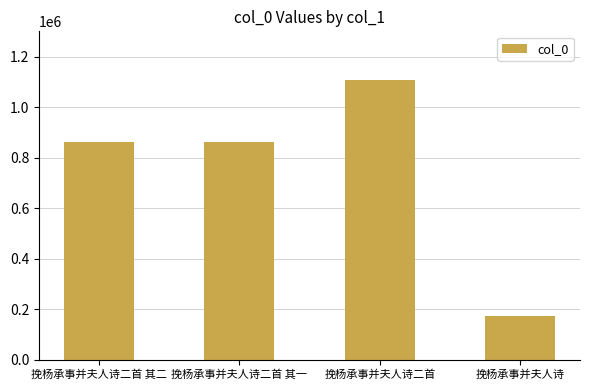

The value at 挽杨承事并夫人诗二首 其一 is 267478. True or false?

False